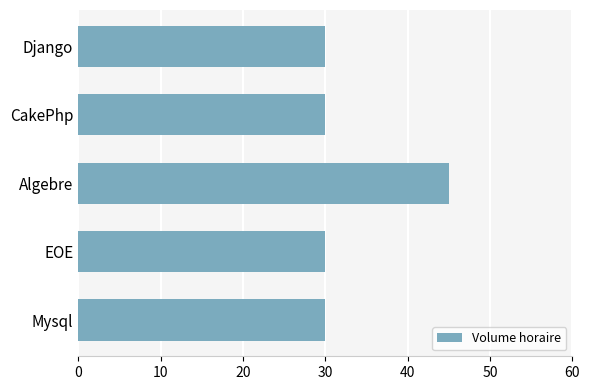

What is the difference between the maximum and second lowest values?

15